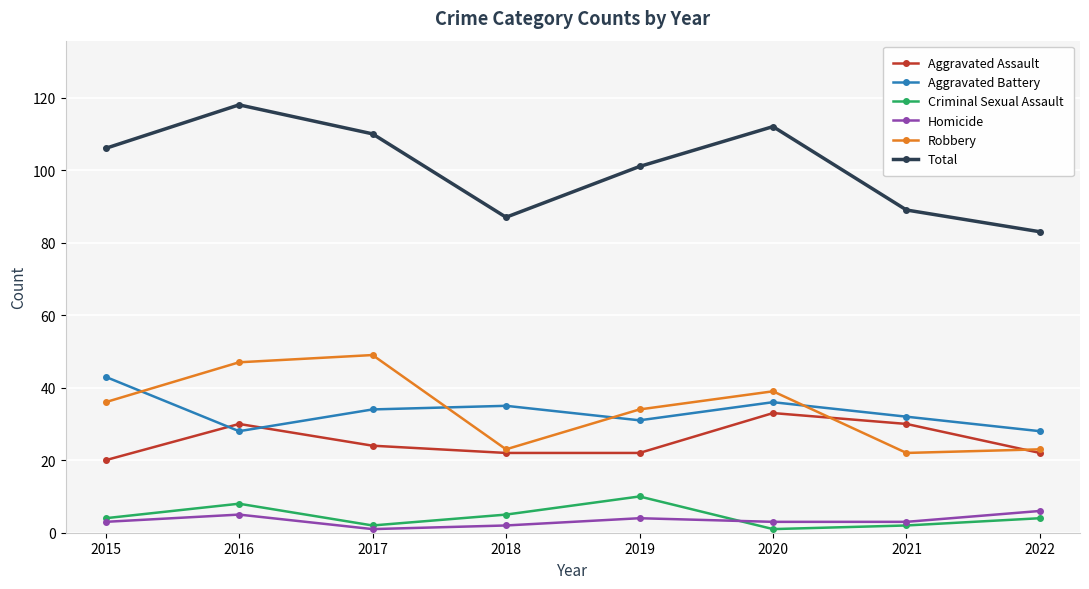

How many data points does each series have?

8